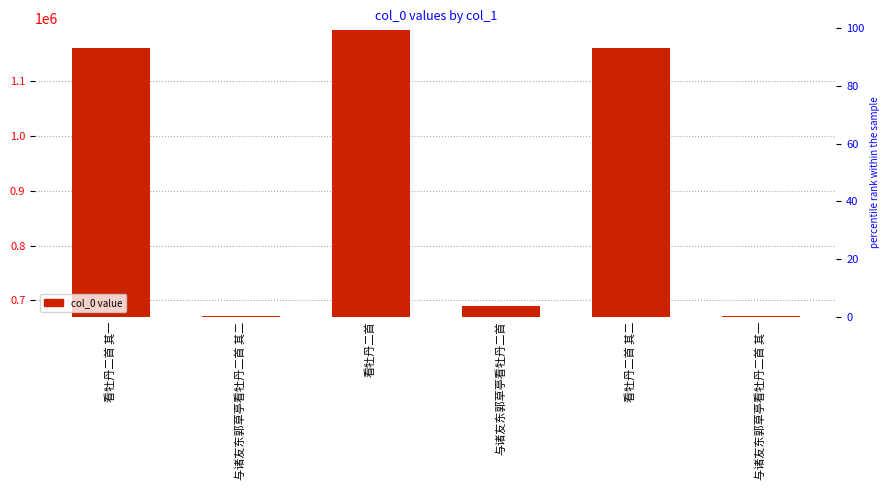

What is the difference between the second highest and second lowest values?

489177